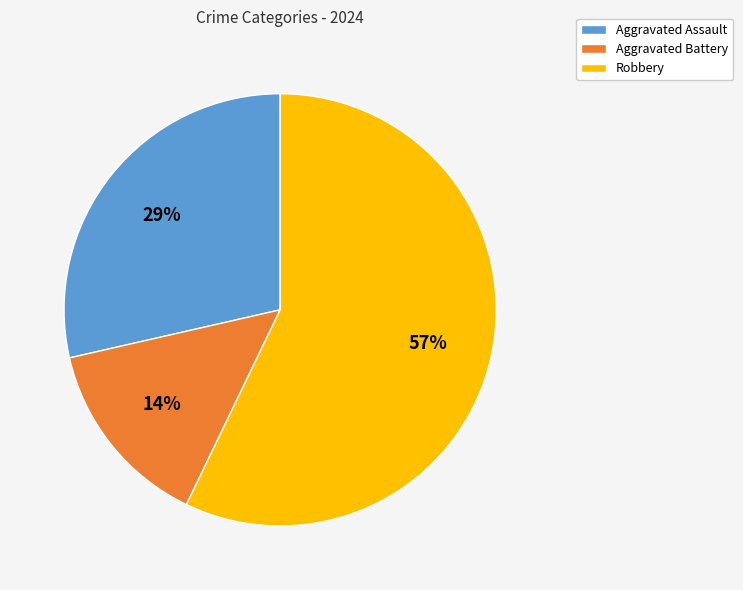

Count the number of slices in the pie.

3